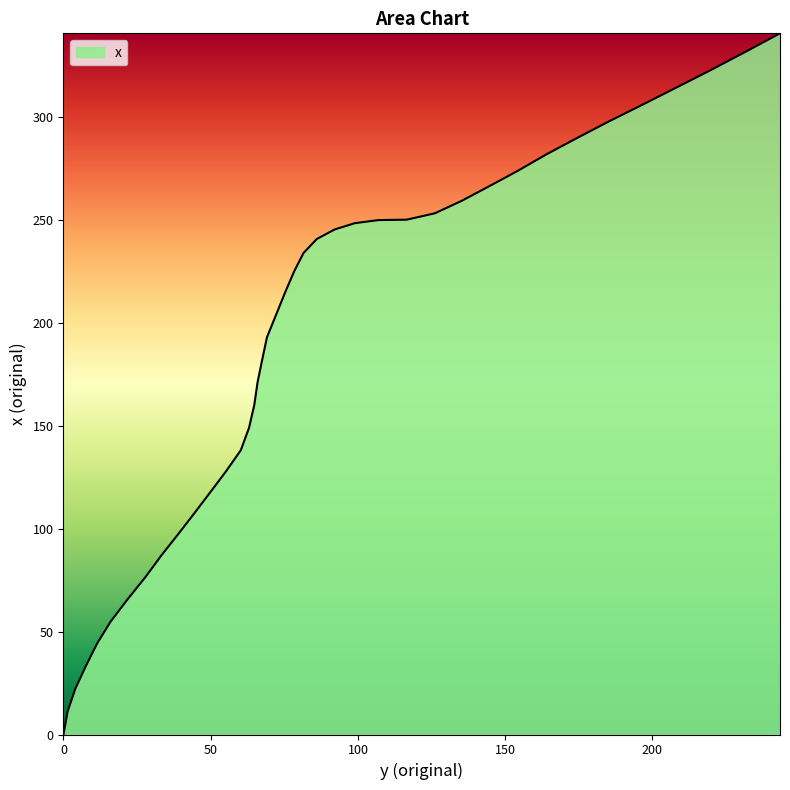

What is the difference between the maximum and minimum values?

340.9